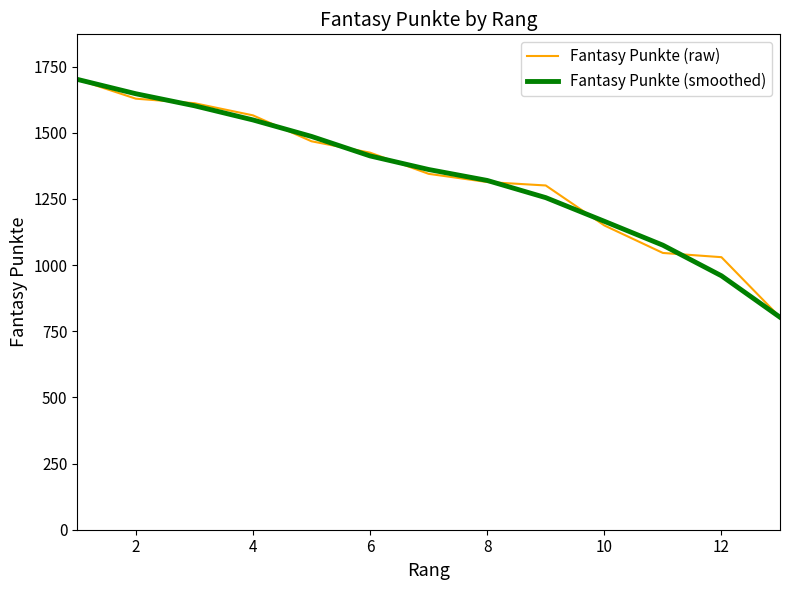

How many lines are shown in the chart?

2